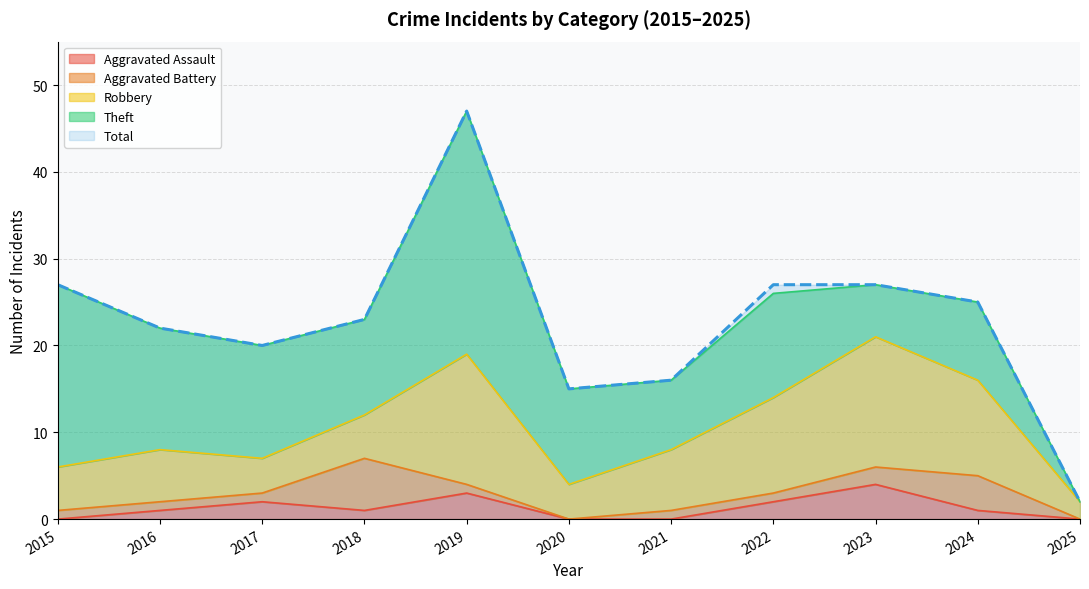

At which label does Aggravated Assault reach its minimum?

2015